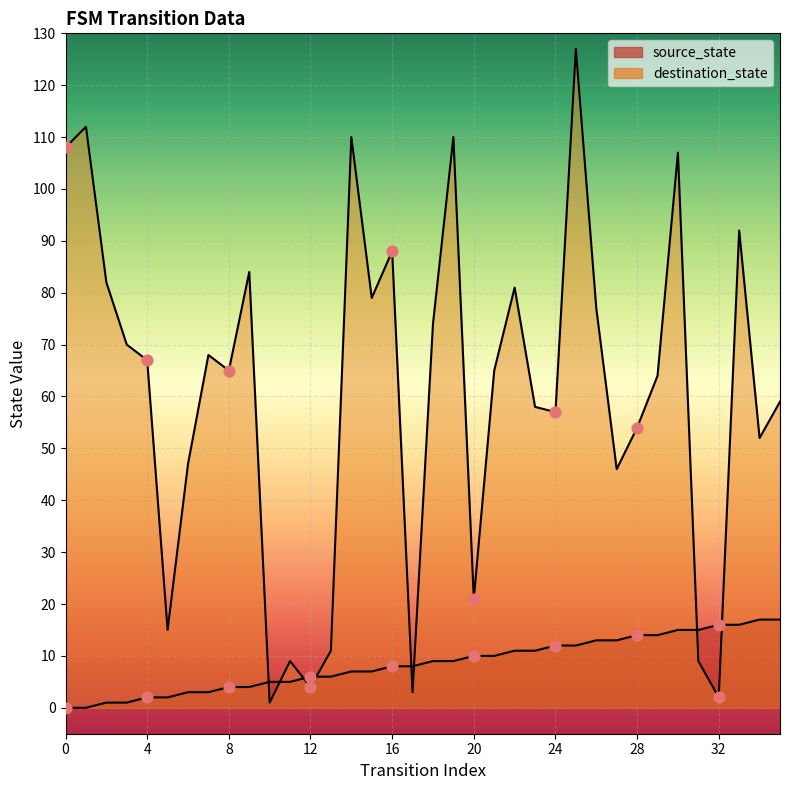

At how many categories does at least one series exceed 41?

27